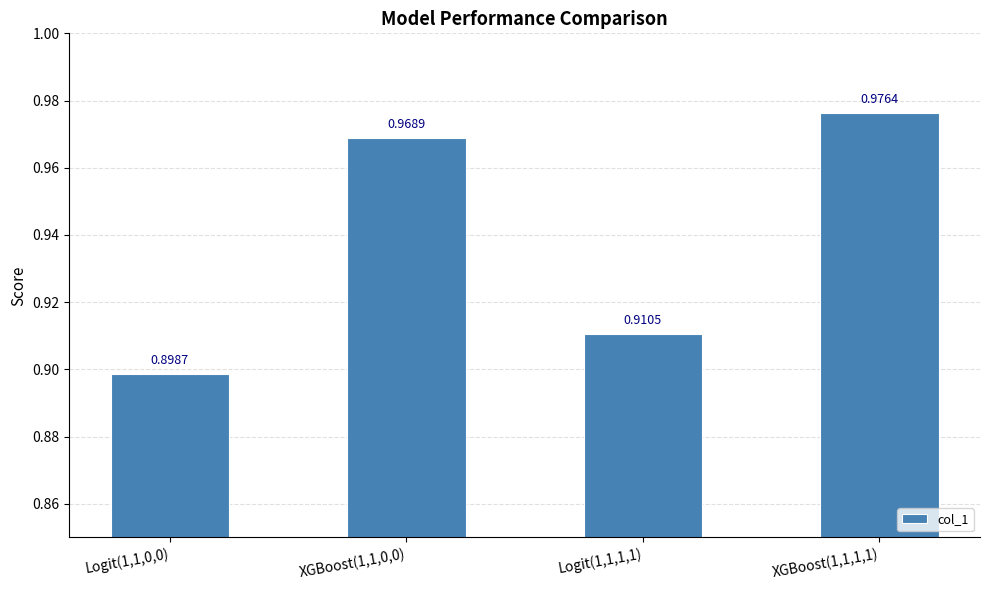

Does the chart contain stacked bars?

No